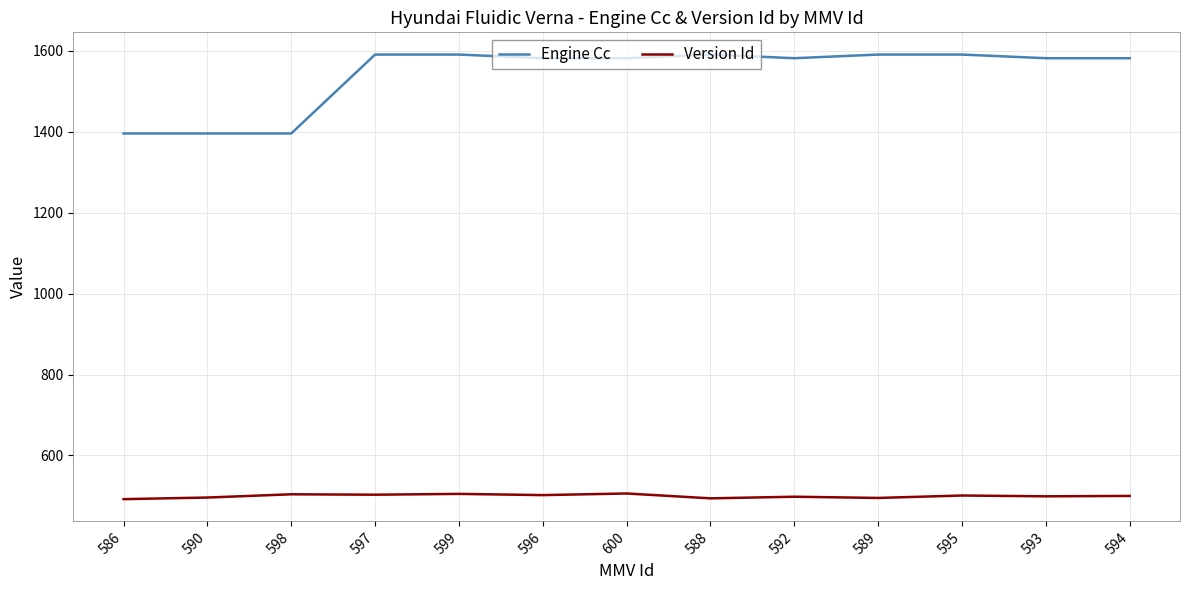

True or false: Engine Cc and Version Id cross at least once.

False